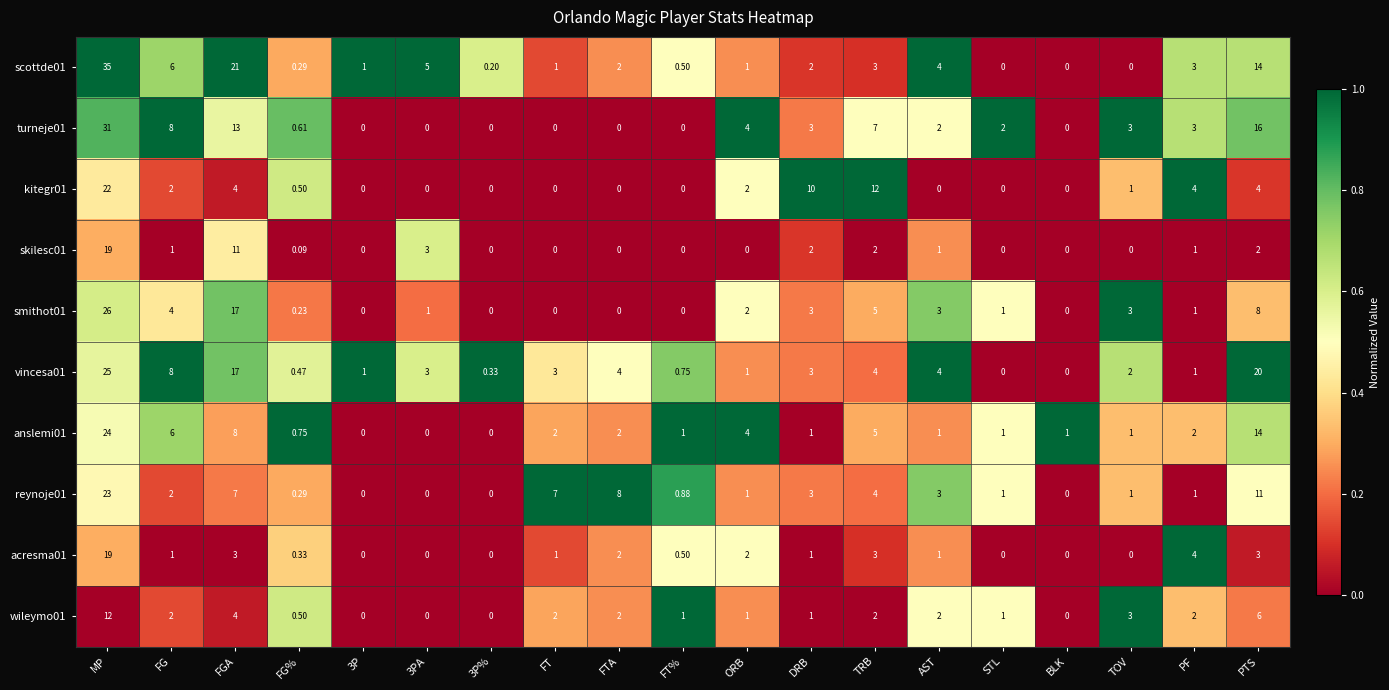

Where does the smithot01 series first go above 1?

MP